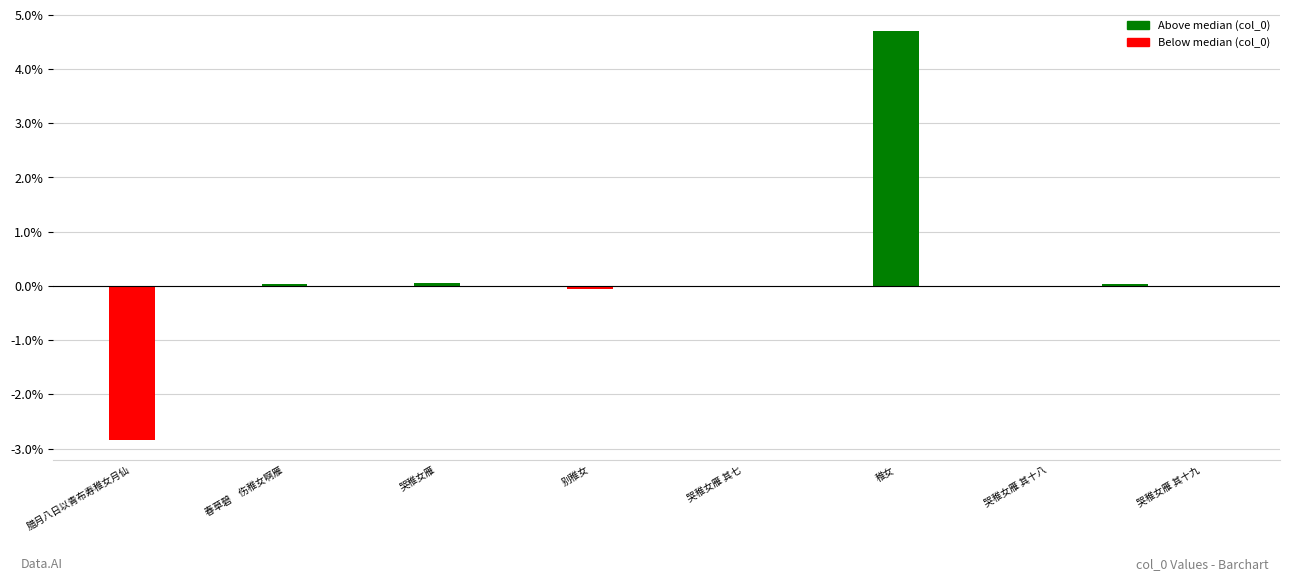

What is the greatest value displayed?

4.7